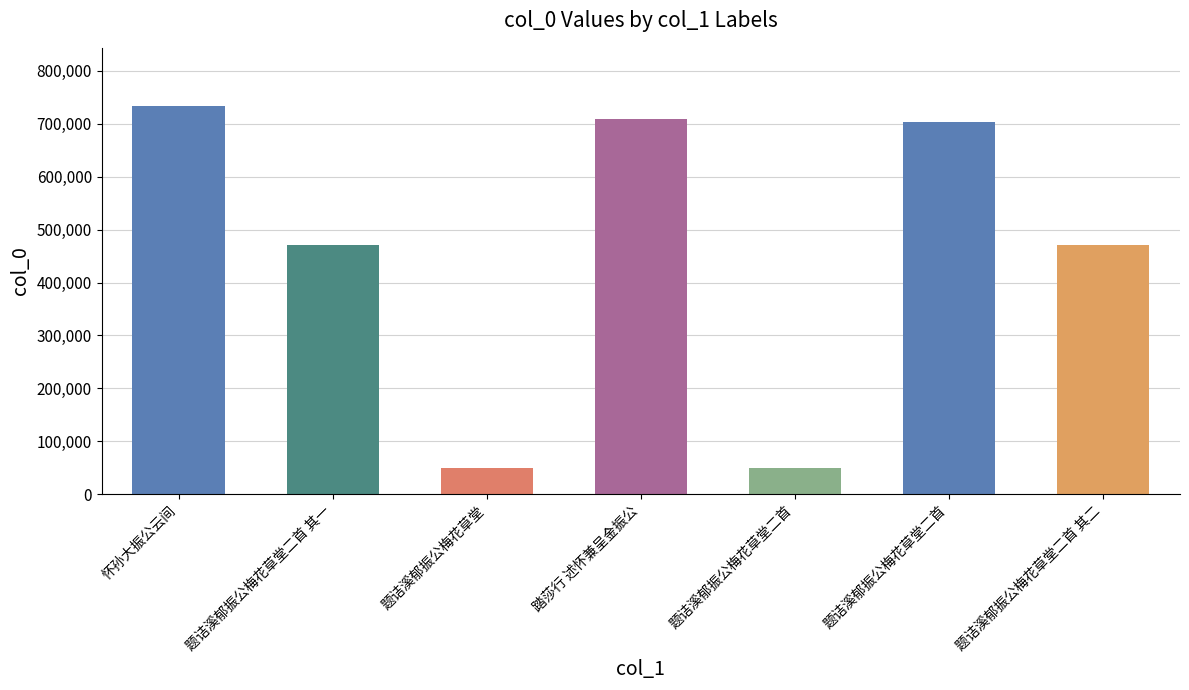

What is the minimum value shown in the chart?

49528